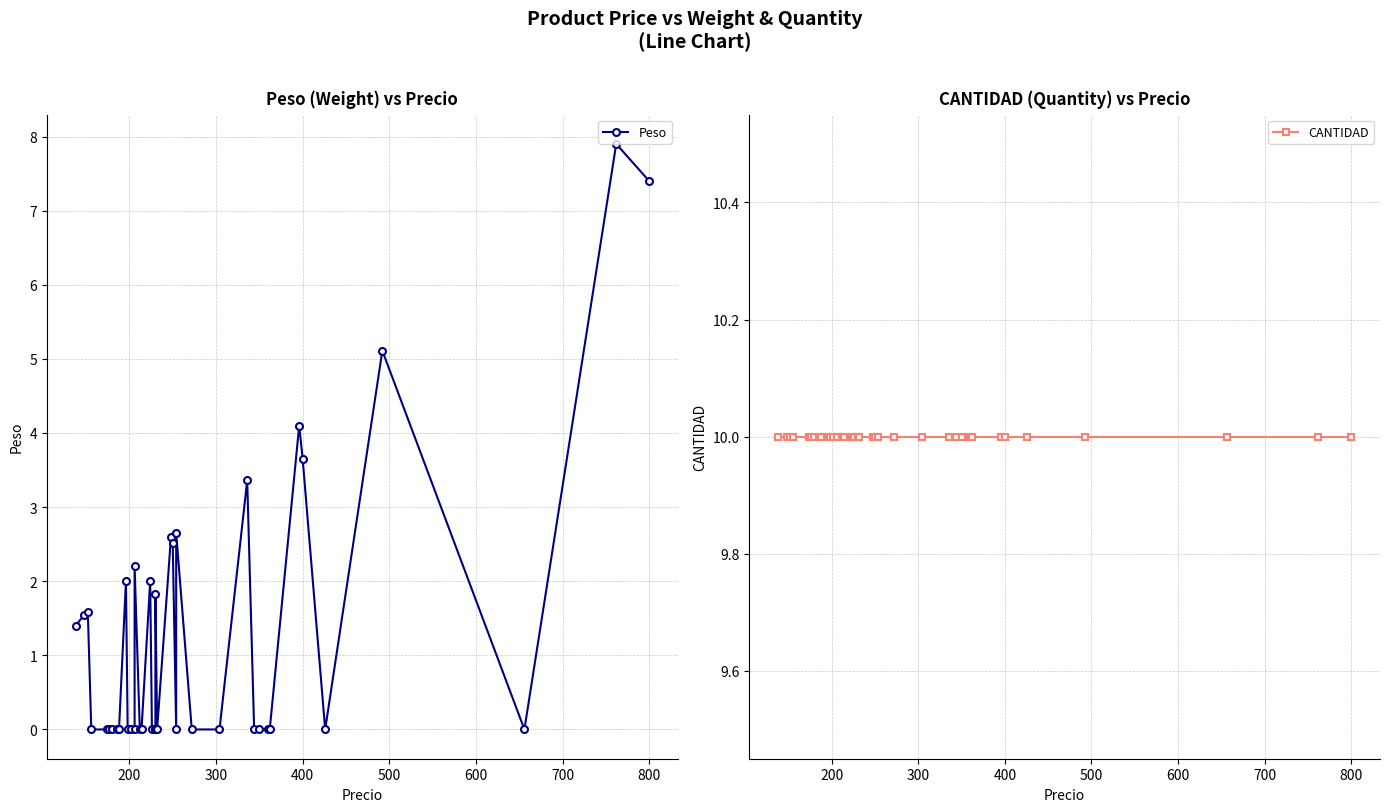

True or false: Peso and CANTIDAD intersect in this chart.

False